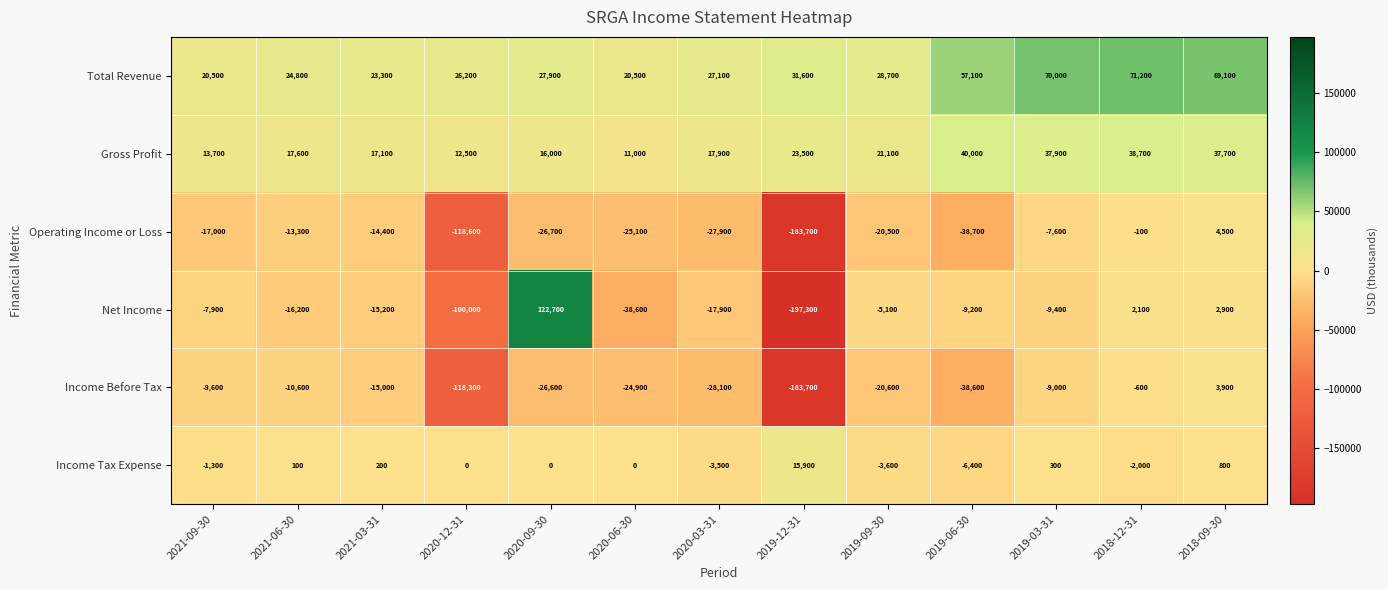

How many data points in Income Before Tax are less than -20600?

6